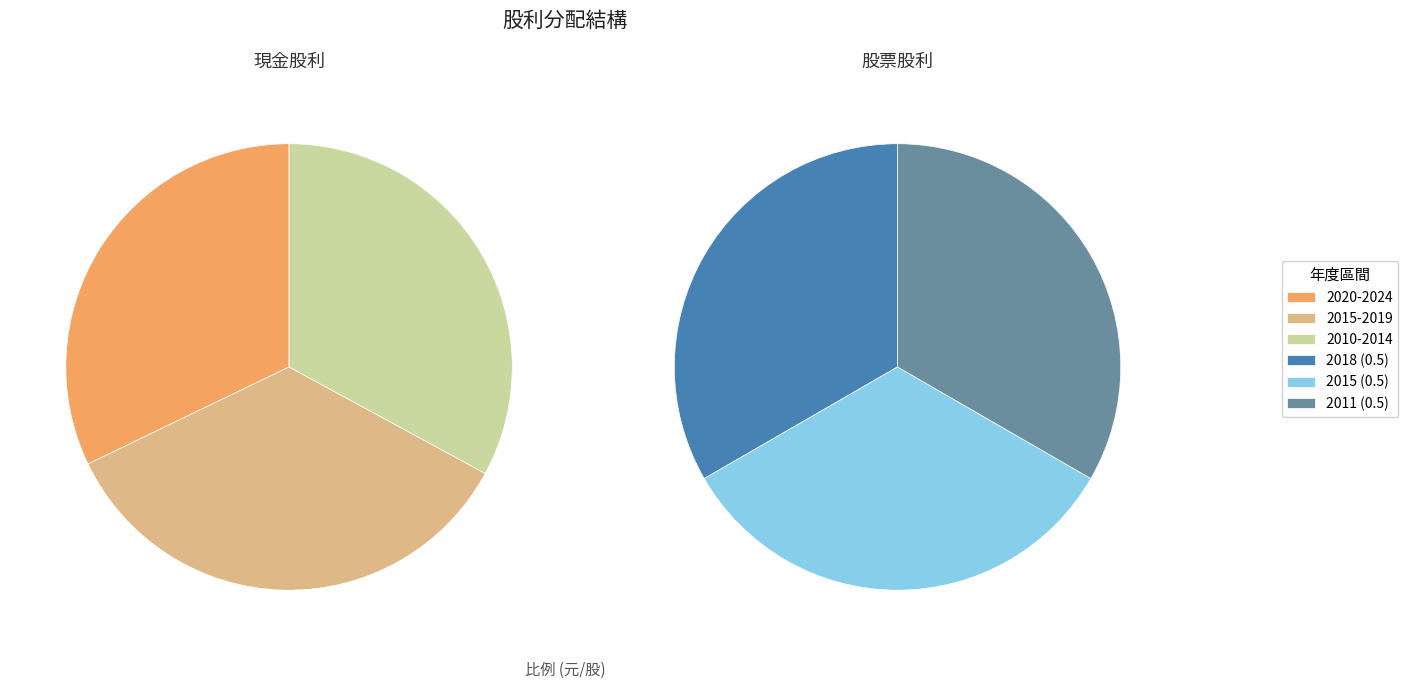

Do 2013 and 2024 together represent more than half of the pie?

No